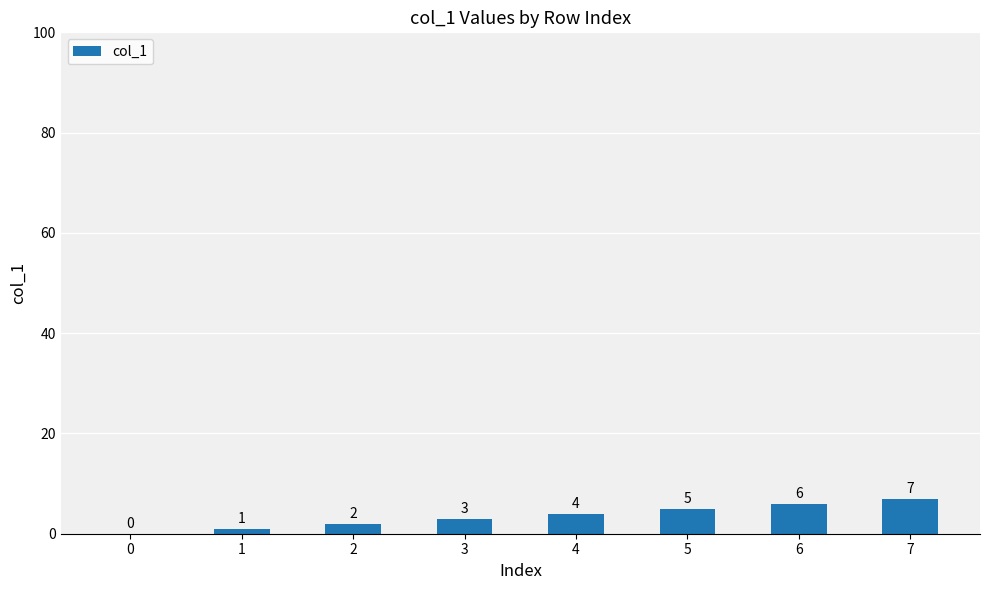

What is the sum of the values at 3 and 4?

7